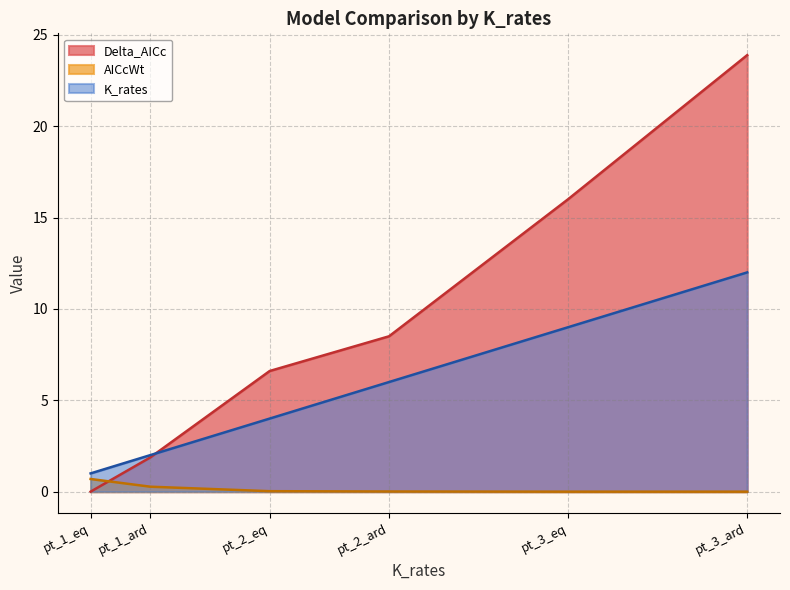

The K_rates series shows 12.3 at pt_3_eq. True or false?

False